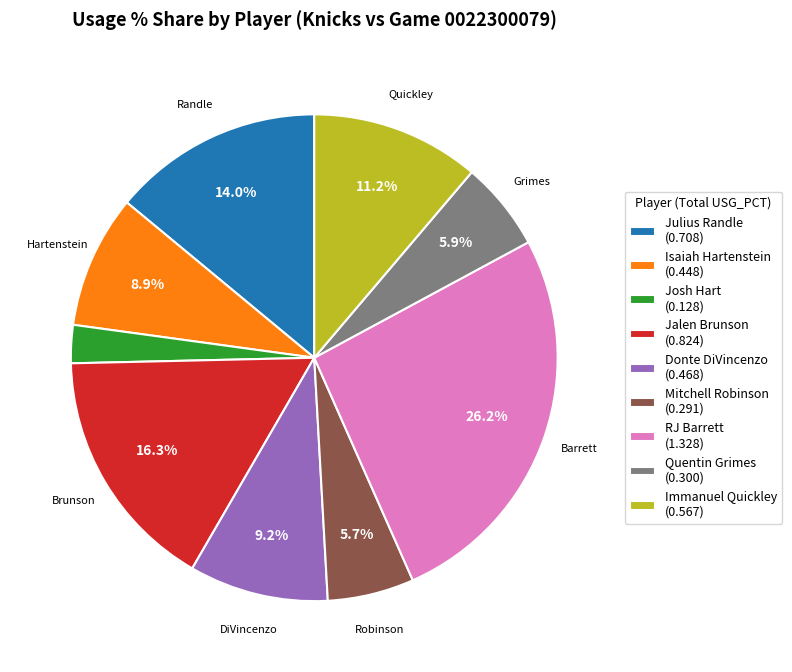

Is there a majority slice in this chart?

No